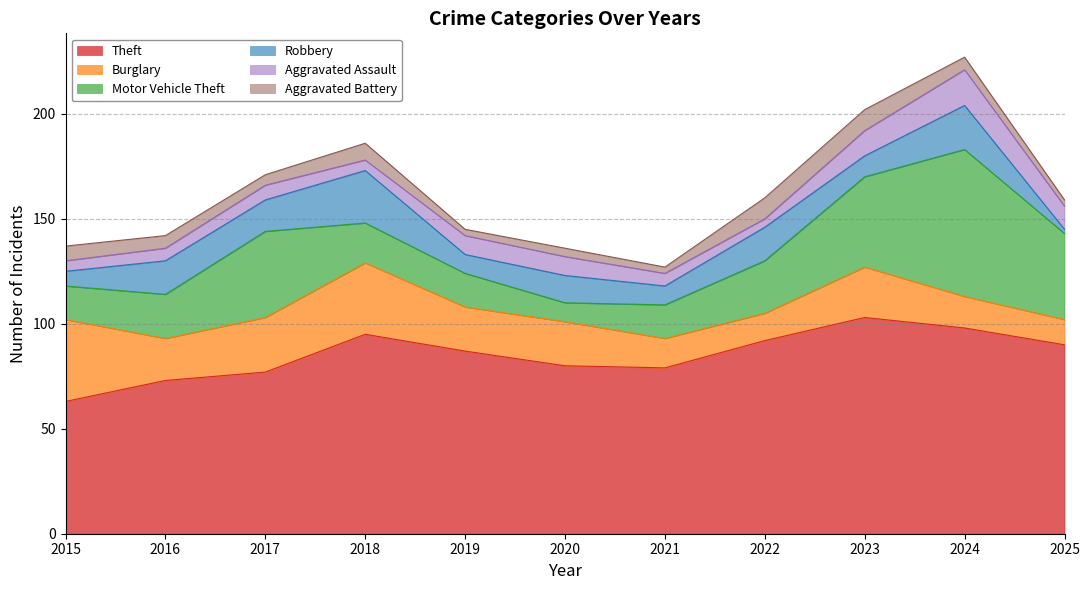

Which series ends up on top after the final intersection of Burglary and Robbery?

Burglary